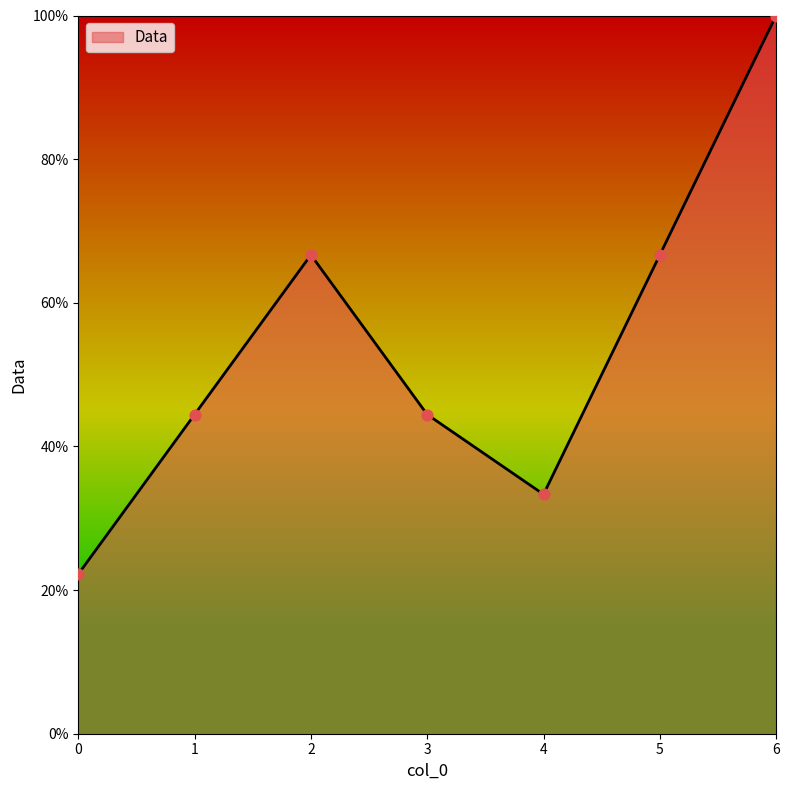

What is the ratio of the value at 1 to the value at 5?

0.7